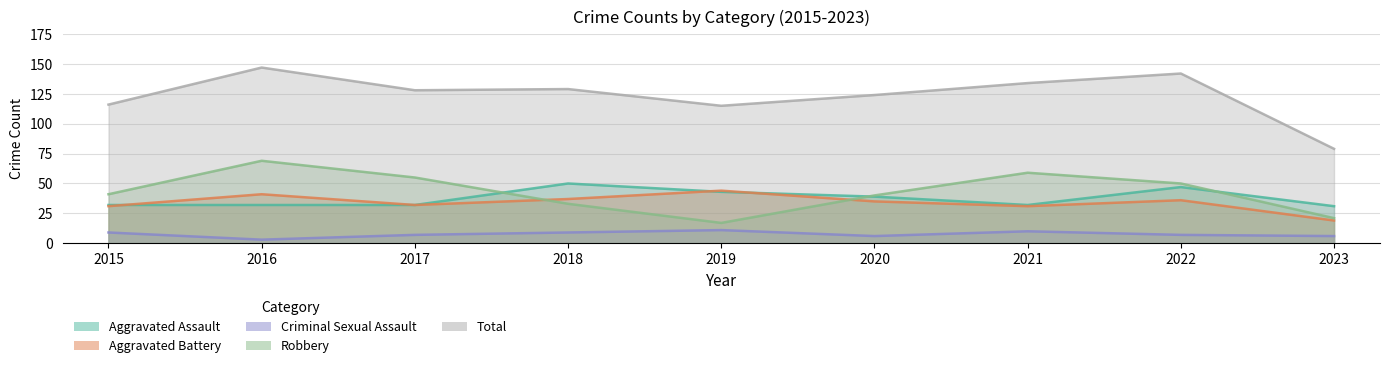

At which category is the sum across all series the highest?

2016